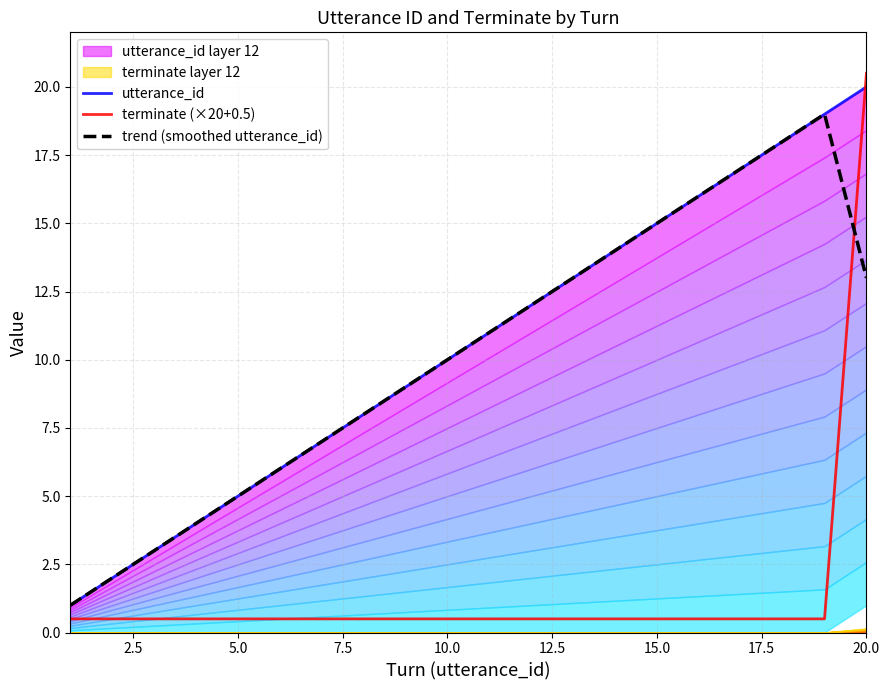

After their last crossing, which series has the higher values: trend (smoothed utterance_id) or terminate (×20+0.5)?

terminate (×20+0.5)